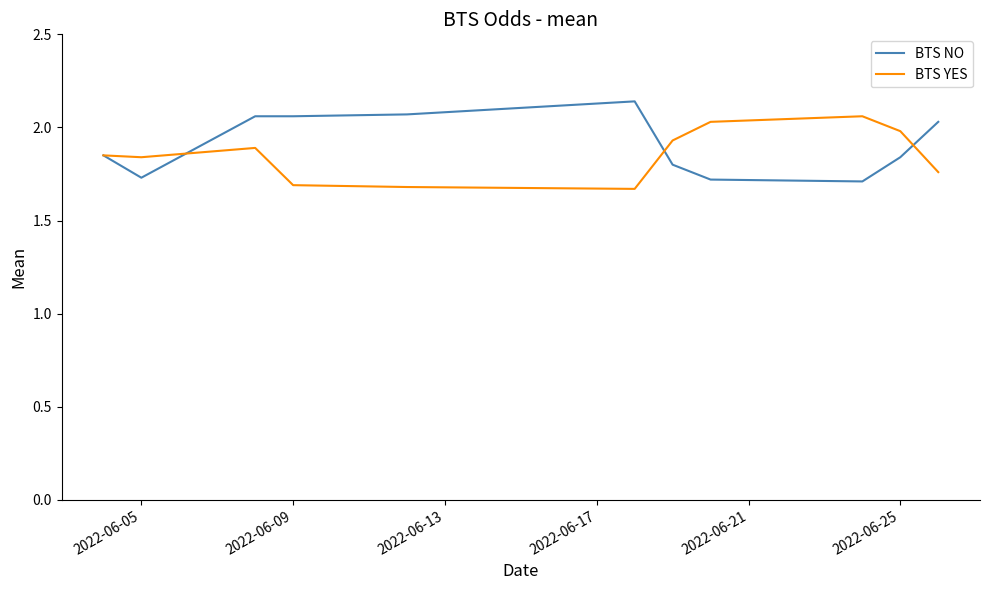

True or false: BTS NO has a value of 3.4 at 2022-06-09.

False